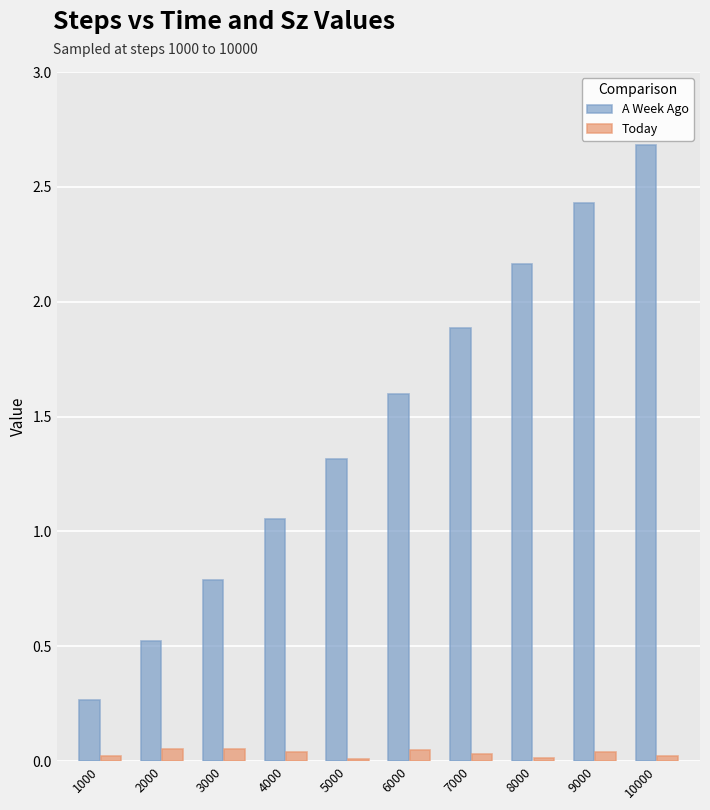

The A Week Ago series shows 1.6 at 6000. True or false?

True